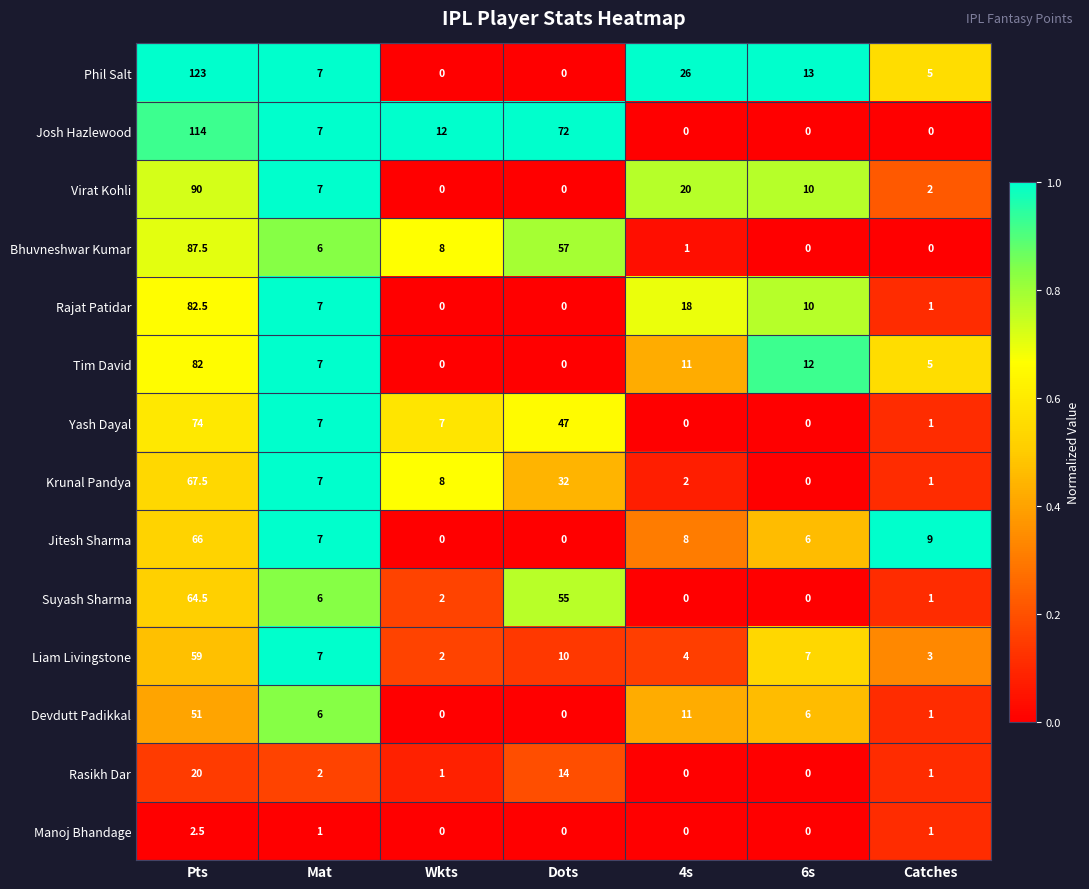

What value does the Liam Livingstone series have at Wkts?

2.0